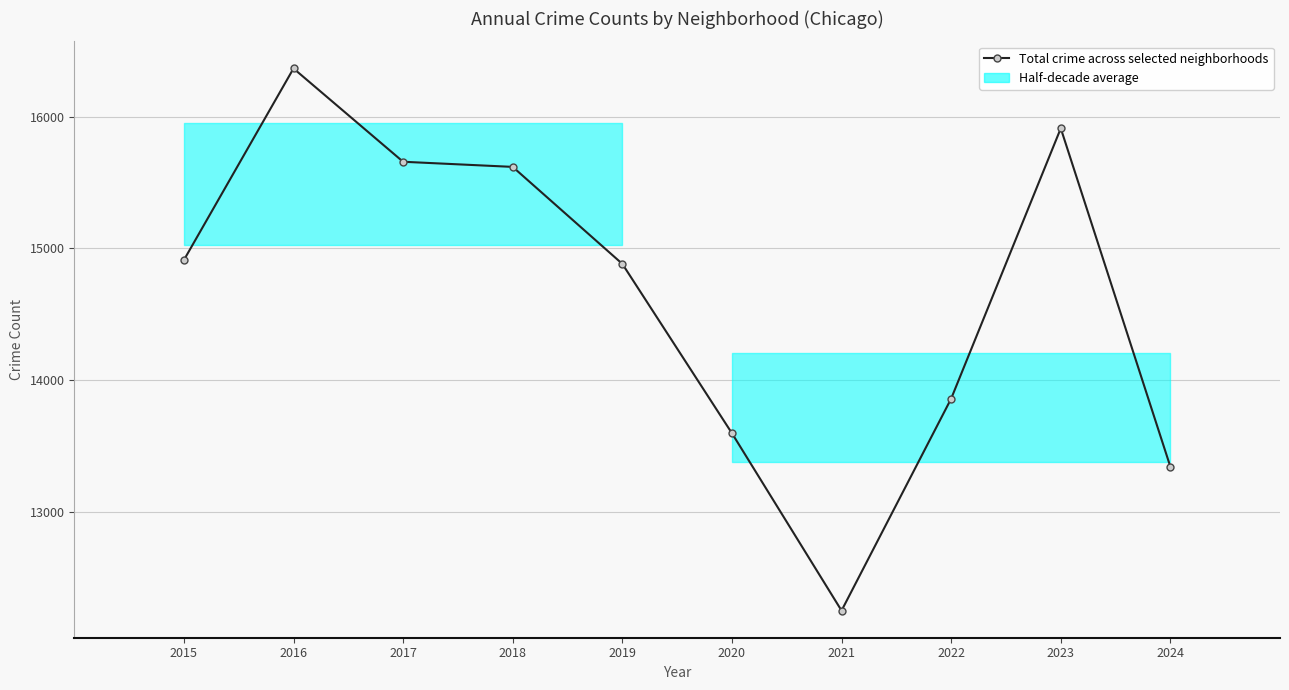

Read the value at 2020, to the nearest 100.

13600